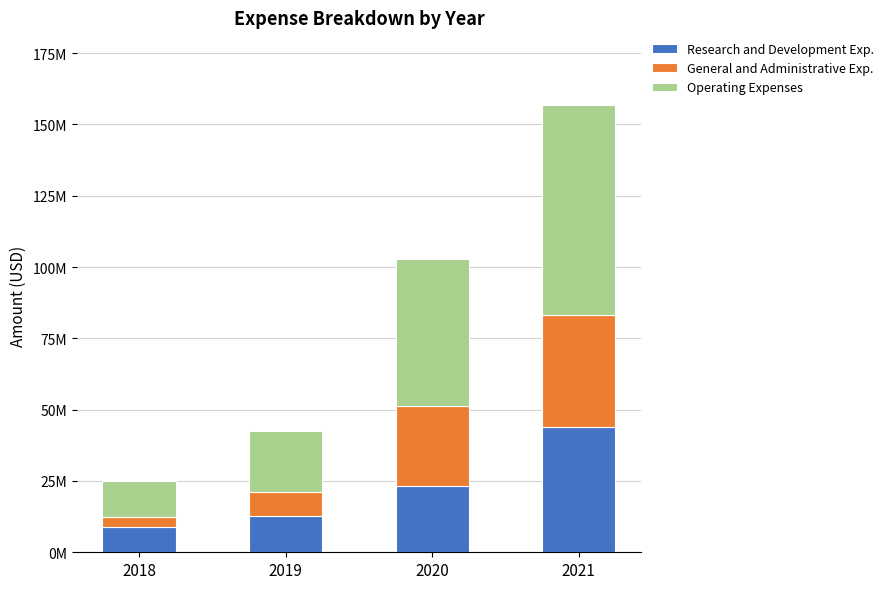

Between 2018 and 2020, which series saw the biggest shift?

Operating Expenses